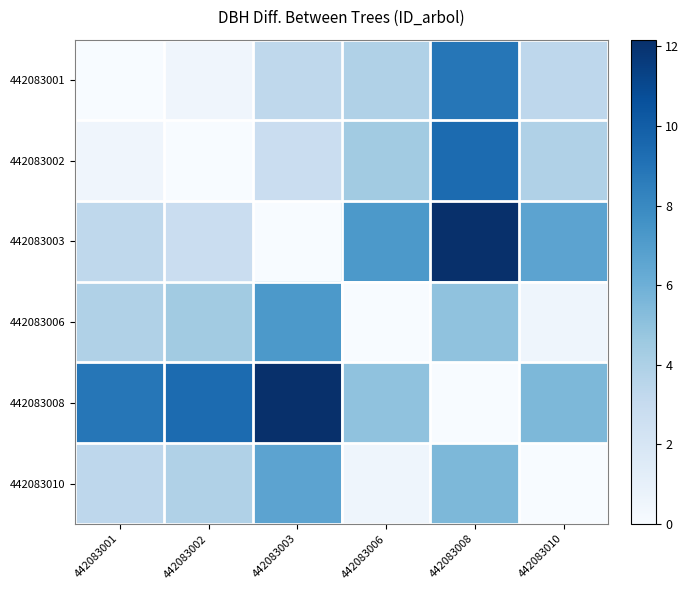

Reading left to right, transcribe all the data shown in this chart.

442083001: 442083001=0.0	442083002=0.5	442083003=3.3	442083006=3.9	442083008=8.9	442083010=3.3
442083002: 442083001=0.5	442083002=0.0	442083003=2.8	442083006=4.4	442083008=9.4	442083010=3.9
442083003: 442083001=3.3	442083002=2.8	442083003=0.0	442083006=7.2	442083008=12.2	442083010=6.6
442083006: 442083001=3.9	442083002=4.4	442083003=7.2	442083006=0.0	442083008=5.0	442083010=0.5
442083008: 442083001=8.9	442083002=9.4	442083003=12.2	442083006=5.0	442083008=0.0	442083010=5.5
442083010: 442083001=3.3	442083002=3.9	442083003=6.6	442083006=0.5	442083008=5.5	442083010=0.0